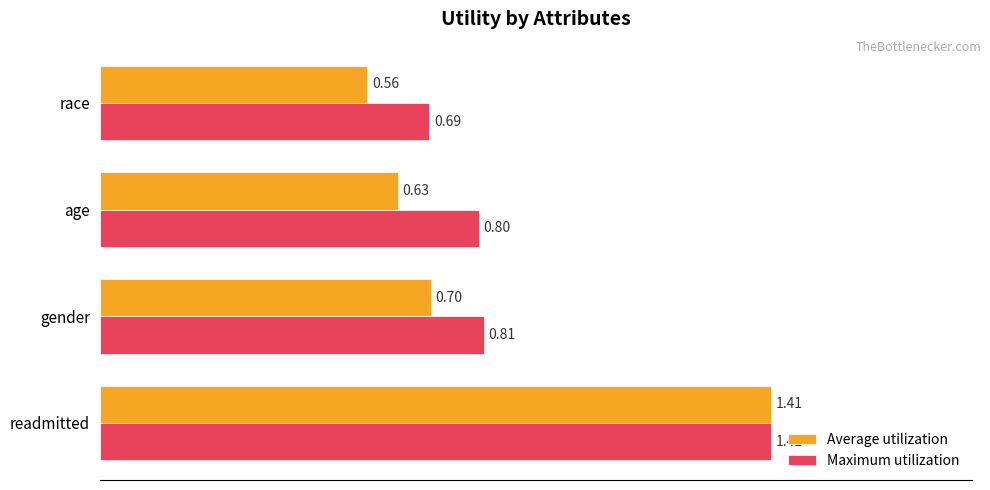

Rank the categories by Maximum utilization value from lowest to highest.

race, age, gender, readmitted